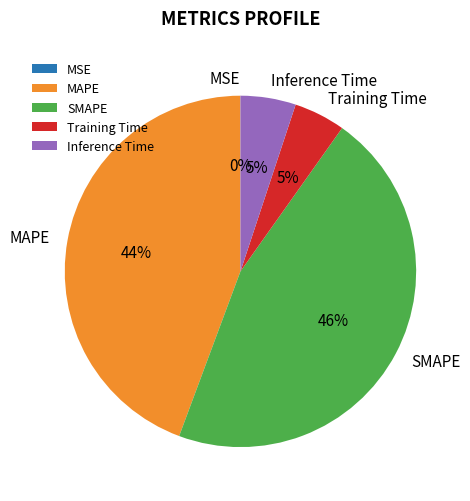

Is the sum of MAPE and Training Time greater than half?

No